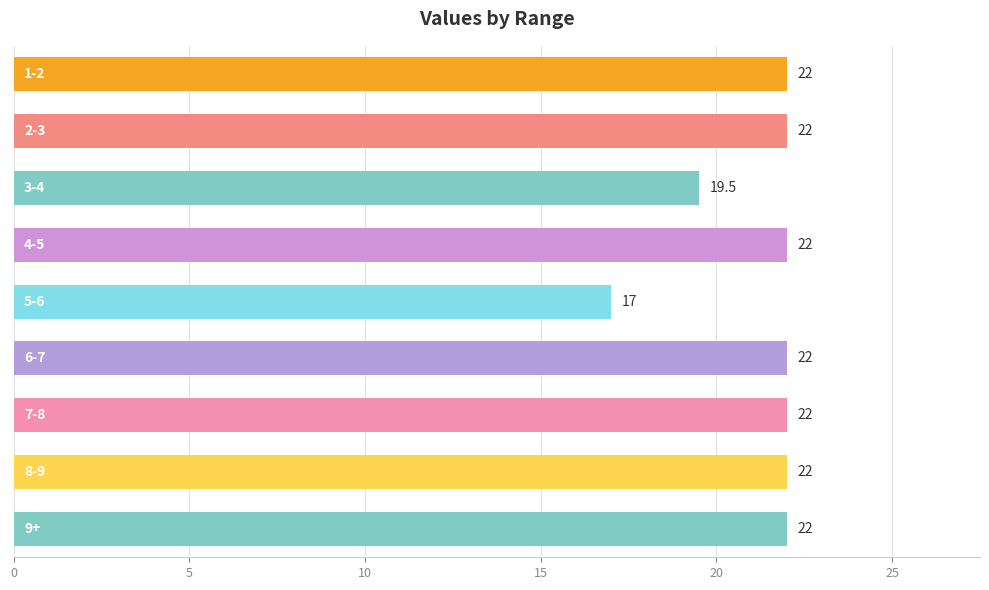

How many values are below 22?

2